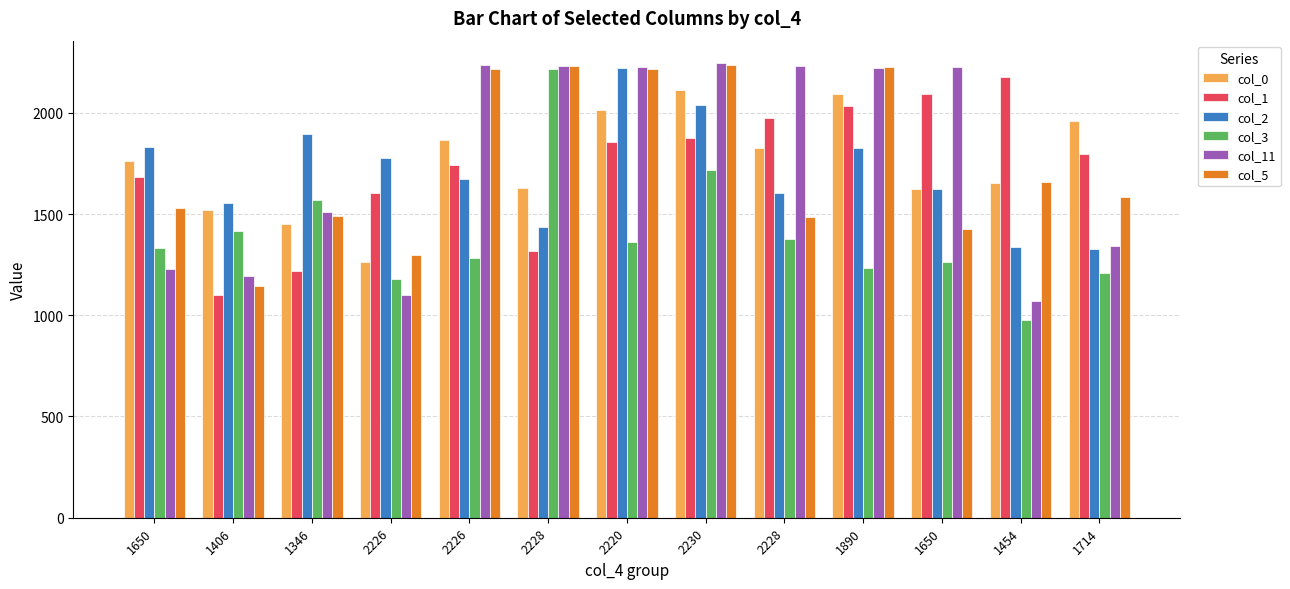

Reading left to right, what are all the values shown in this chart?

col_0: 1650=1764	1406=1520	1346=1452	2226=1262	2226=1866	2228=1628	2220=2012	2230=2112	2228=1826	1890=2092	1650=1626	1454=1652	1714=1960
col_1: 1650=1684	1406=1102	1346=1218	2226=1604	2226=1740	2228=1316	2220=1856	2230=1876	2228=1976	1890=2032	1650=2092	1454=2178	1714=1798
col_2: 1650=1830	1406=1552	1346=1896	2226=1778	2226=1674	2228=1434	2220=2220	2230=2036	2228=1602	1890=1826	1650=1626	1454=1338	1714=1328
col_3: 1650=1334	1406=1414	1346=1568	2226=1180	2226=1282	2228=2218	2220=1362	2230=1716	2228=1376	1890=1232	1650=1264	1454=978	1714=1210
col_11: 1650=1228	1406=1192	1346=1510	2226=1102	2226=2234	2228=2232	2220=2228	2230=2244	2228=2230	1890=2222	1650=2226	1454=1068	1714=1340
col_5: 1650=1532	1406=1146	1346=1492	2226=1300	2226=2218	2228=2232	2220=2218	2230=2236	2228=1486	1890=2224	1650=1424	1454=1658	1714=1586